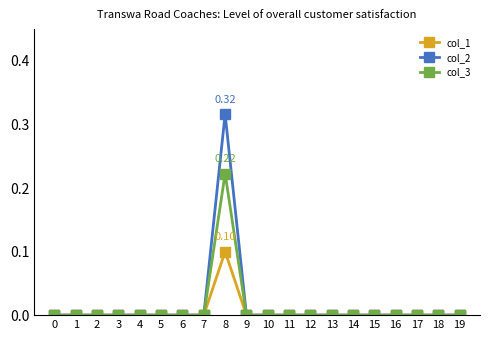

True or false: col_1 has more than 0 interior local peaks.

True